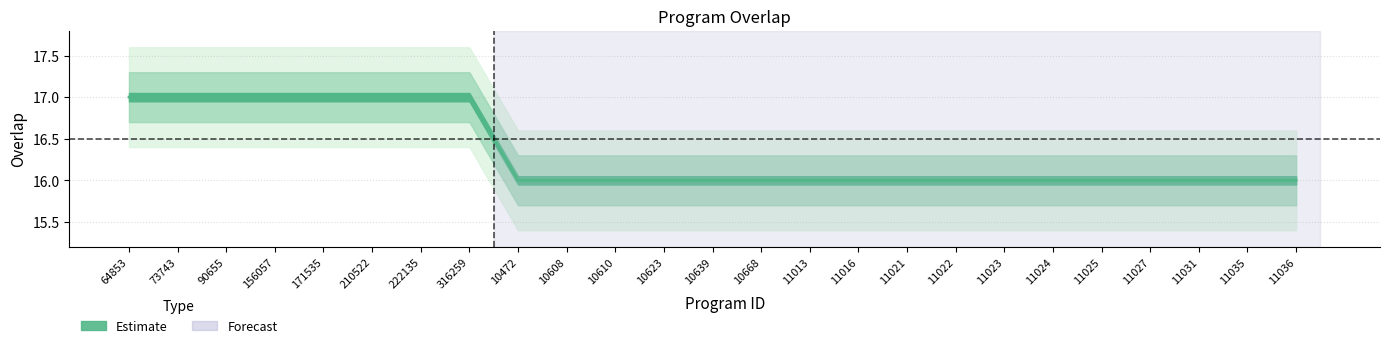

Where is the data nearest to the value 16?

10472